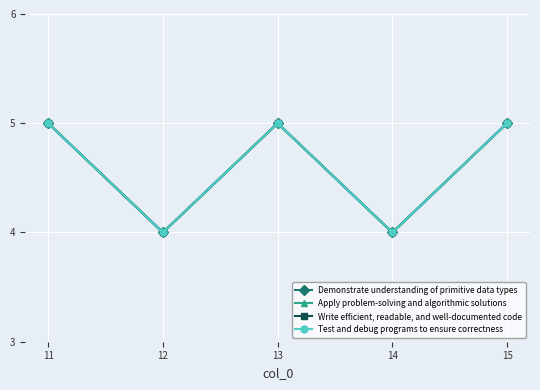

What is the smallest value displayed?

4